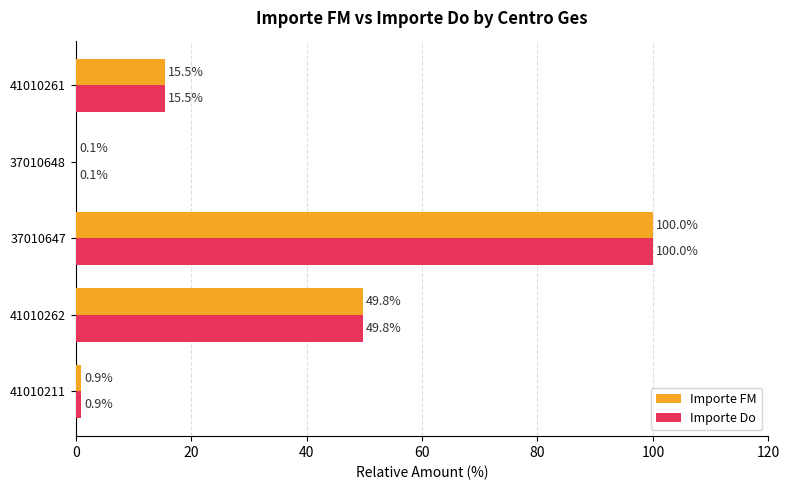

At which label is Importe Do closest to 50?

41010262